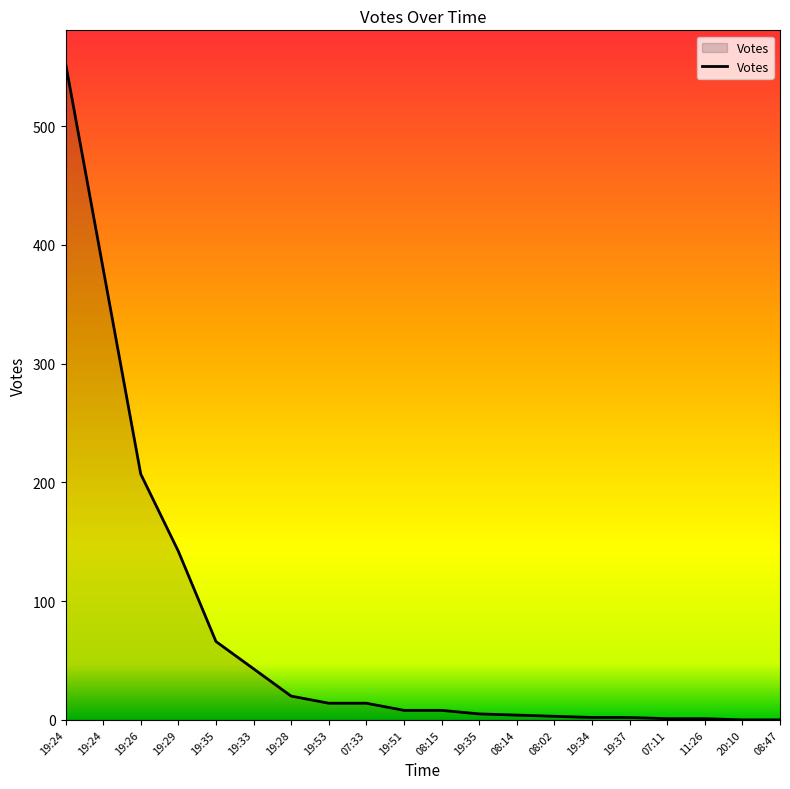

Where does the data first go above 8?

19:24